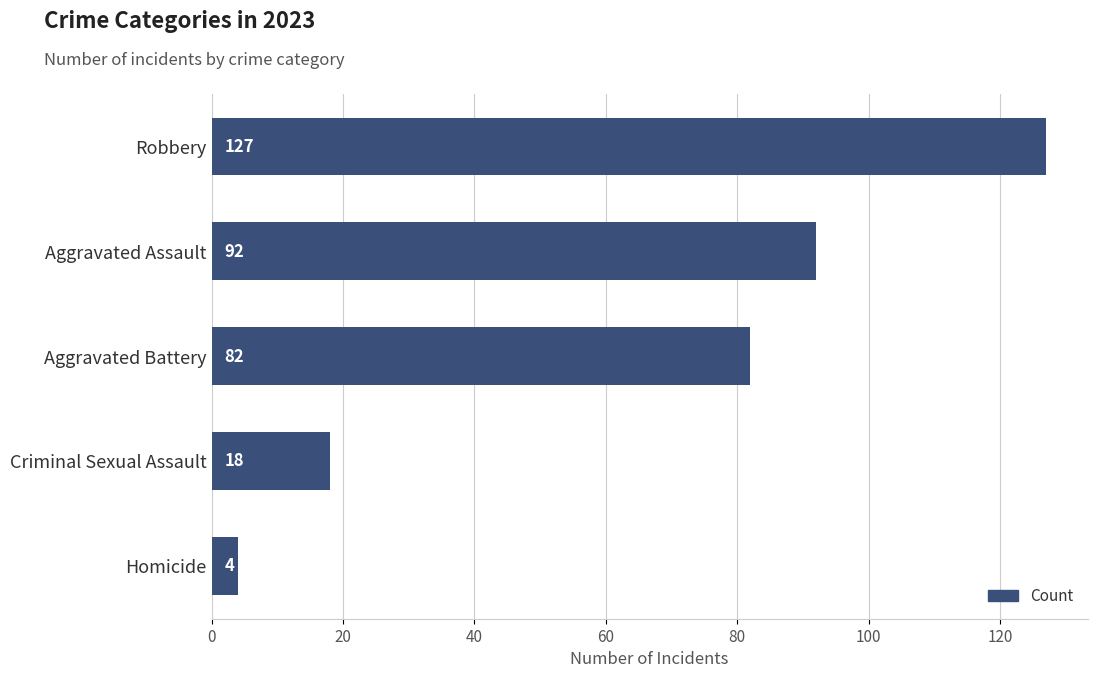

What is the average value?

65